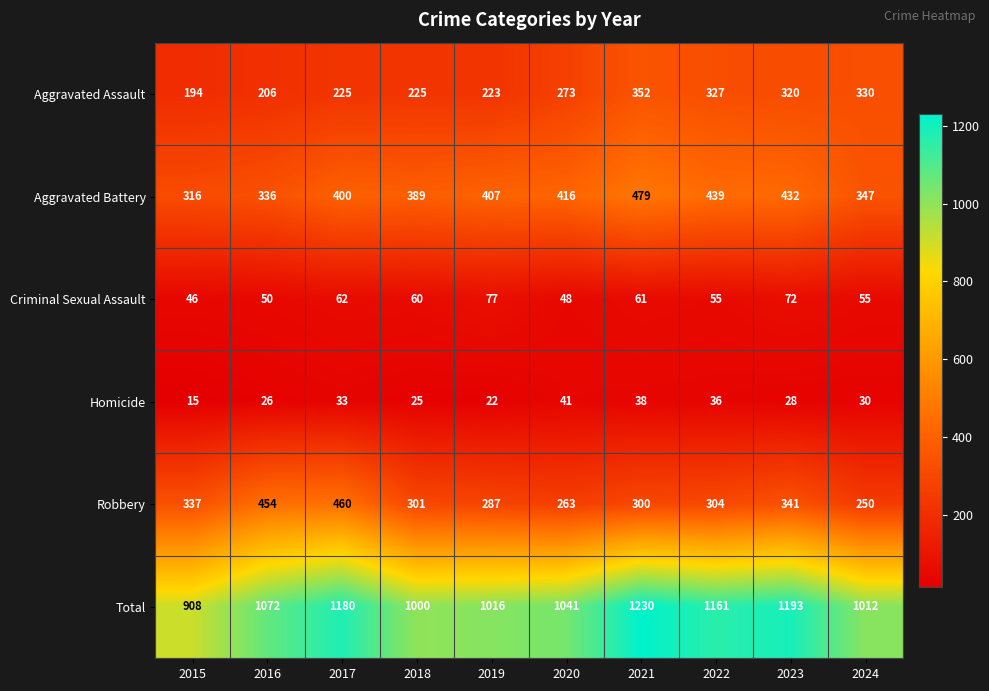

The value of Robbery at 2022 is 304. True or false?

True